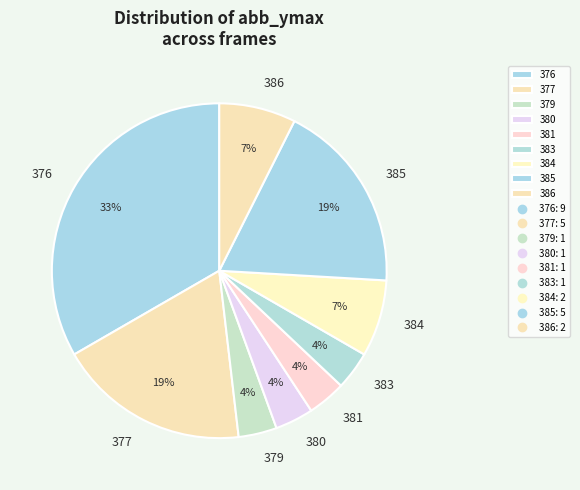

Count the number of slices in the pie.

9